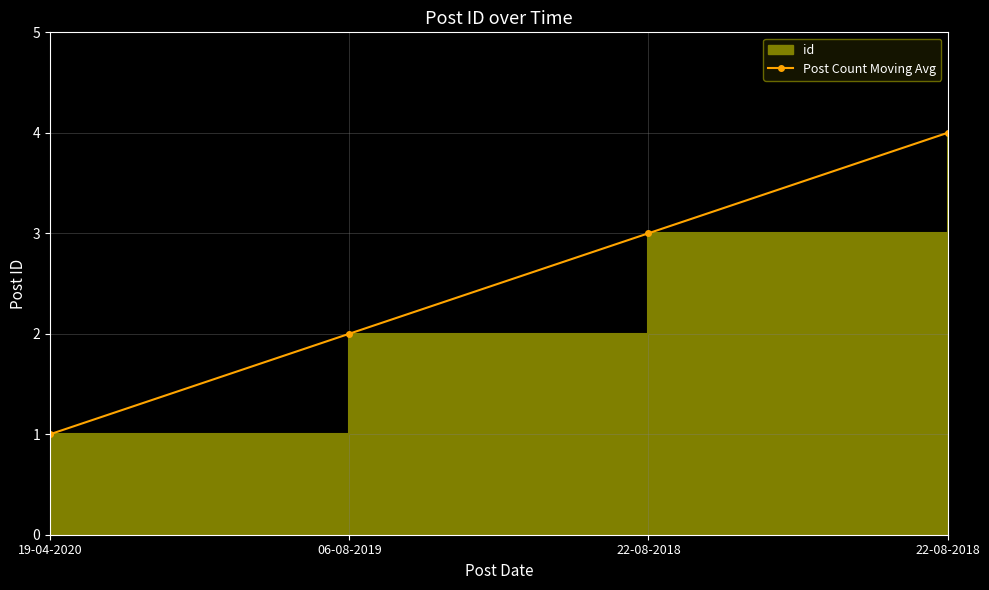

What is the difference between the second highest and second lowest values?

1